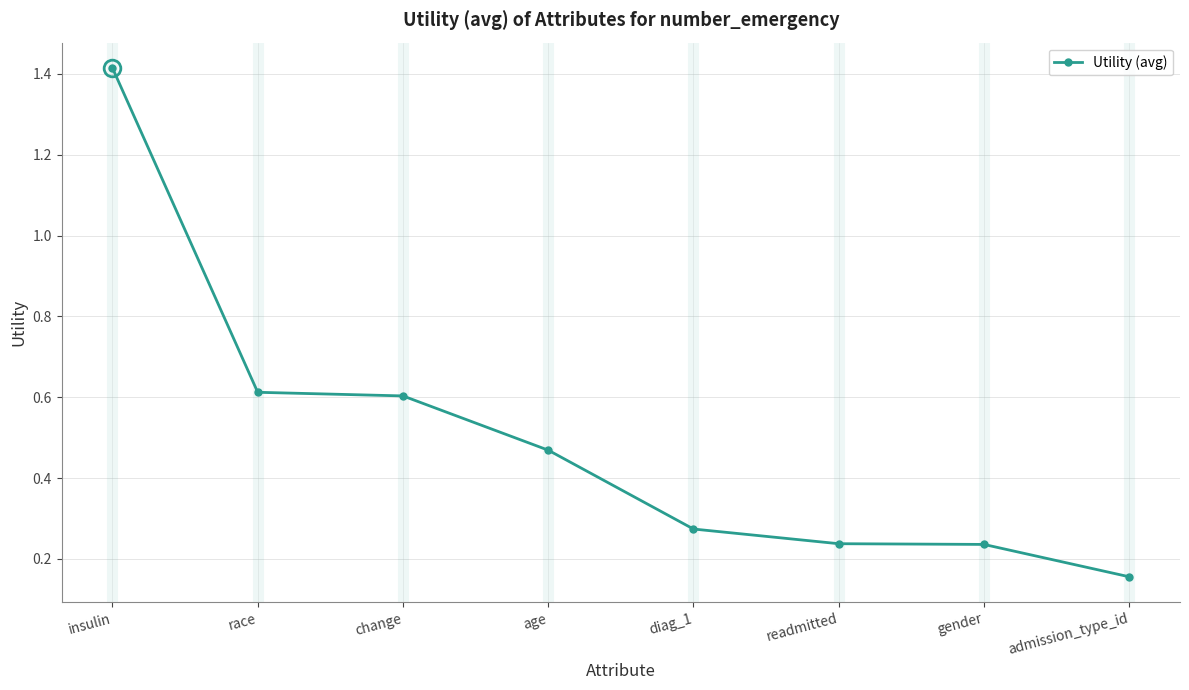

What position from the right is readmitted?

3